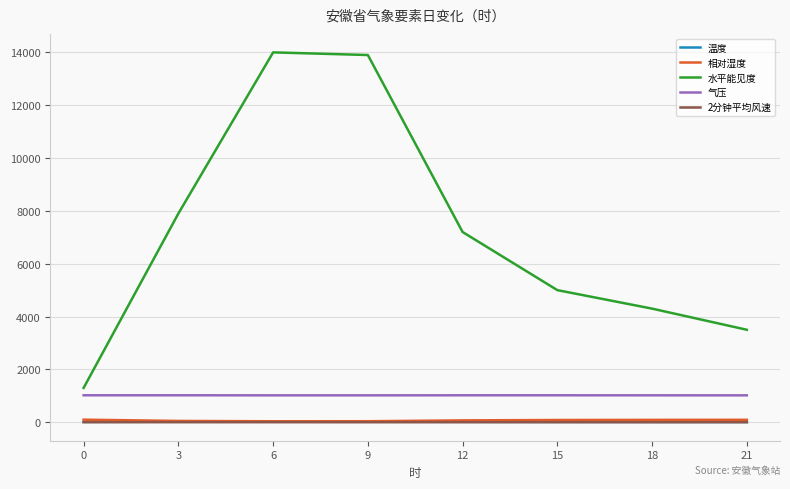

True or false: 水平能见度 and 气压 intersect in this chart.

False